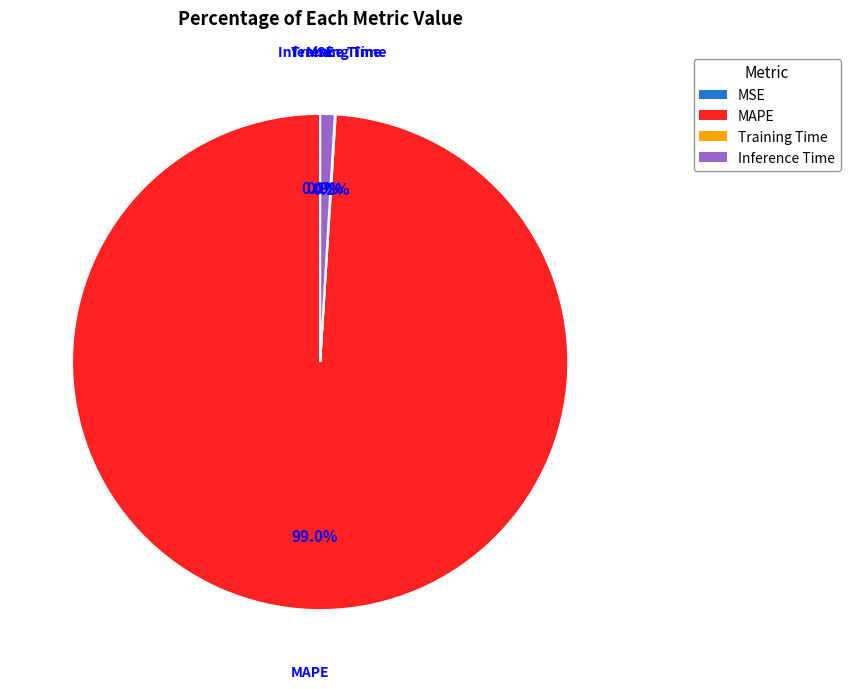

Between Inference Time and MAPE, which is larger?

MAPE